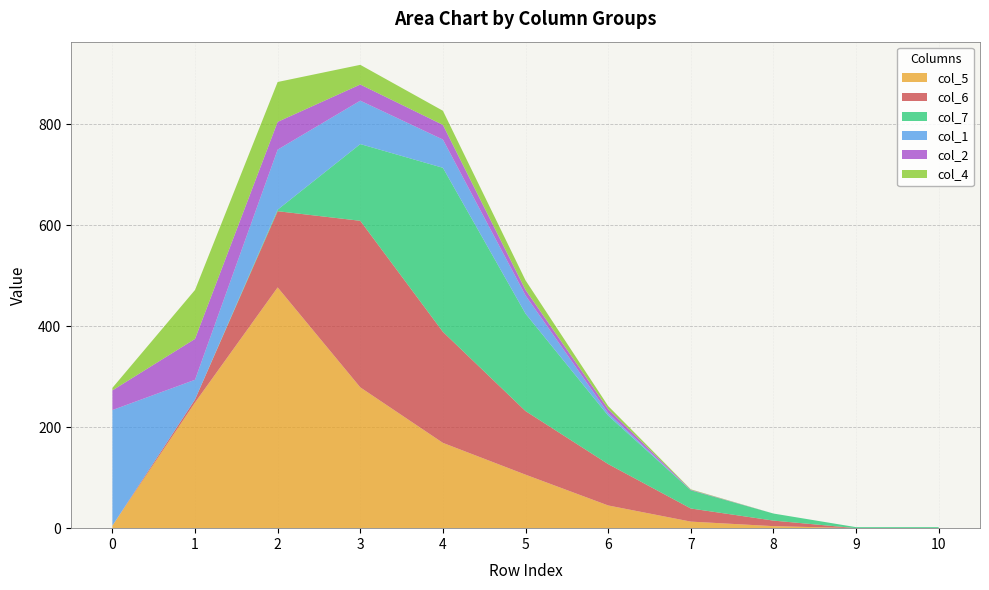

Reading right to left, transcribe all the data shown in this chart.

col_5: 10=0	9=0	8=4	7=13	6=45	5=106	4=169	3=279	2=477	1=249	0=5
col_6: 10=0	9=0	8=11	7=26	6=82	5=126	4=220	3=330	2=151	1=6	0=0
col_7: 10=2	9=2	8=14	7=36	6=96	5=193	4=325	3=152	2=3	1=0	0=0
col_1: 10=0	9=0	8=0	7=0	6=5	5=36	4=56	3=86	2=119	1=39	0=229
col_2: 10=0	9=0	8=0	7=1	6=8	5=11	4=29	3=32	2=55	1=81	0=39
col_4: 10=0	9=0	8=0	7=1	6=6	5=19	4=28	3=39	2=79	1=97	0=5